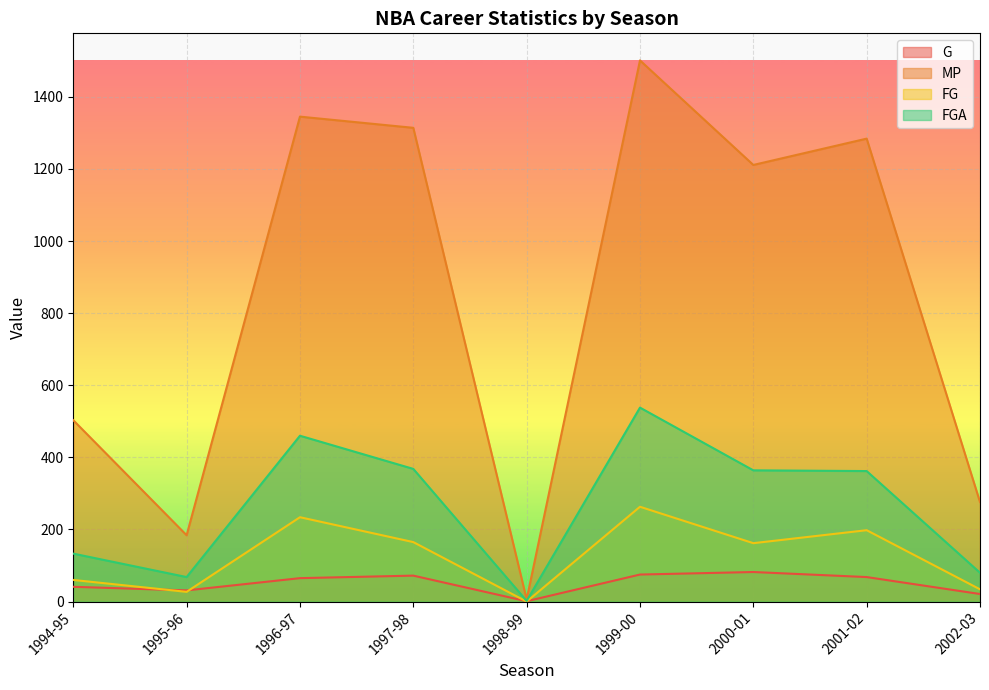

True or false: FGA and FG cross at least once.

False